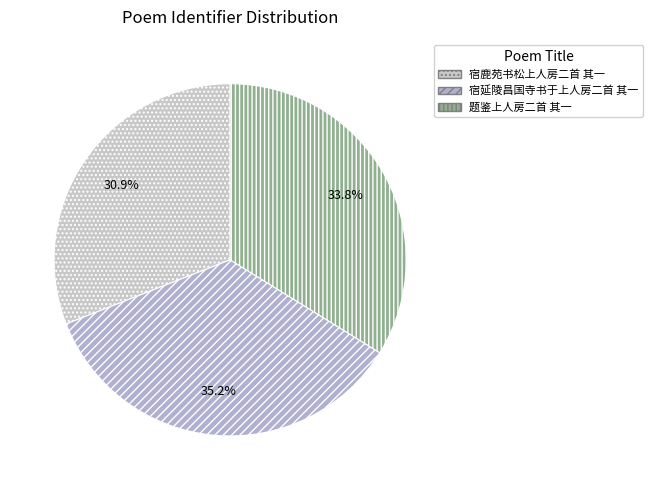

How many slices are in this pie chart?

3